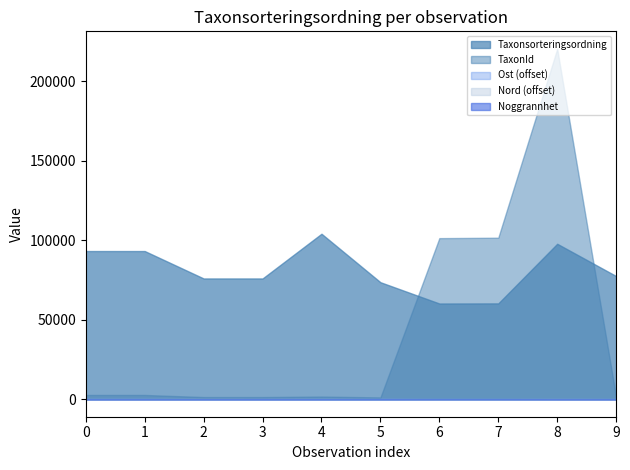

How many interior local valleys (lower than both neighbors) does the data have?

1